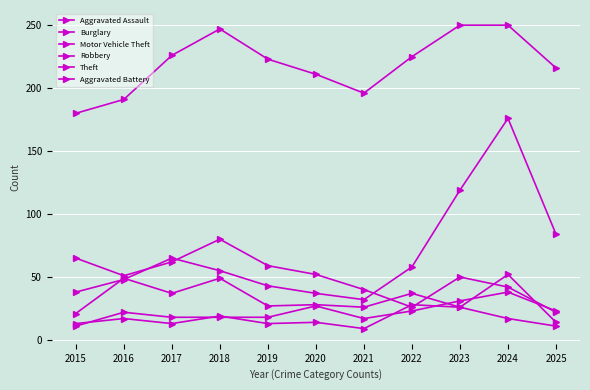

True or false: Aggravated Battery and Robbery intersect in this chart.

False